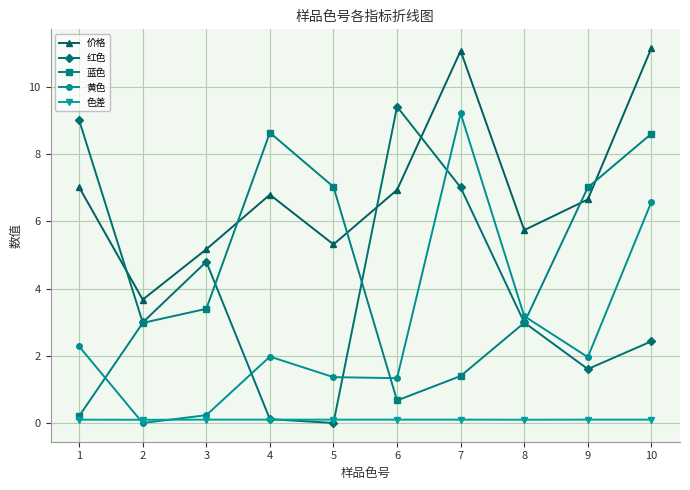

True or false: 价格 and 色差 cross at least once.

False